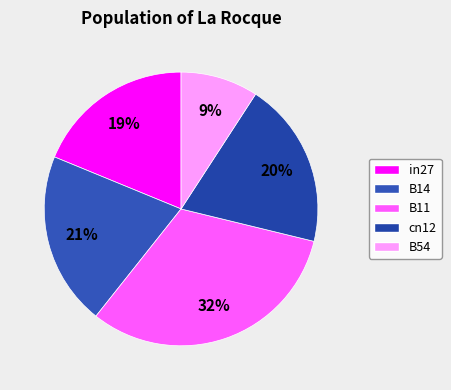

What is the largest slice in the pie chart?

B11